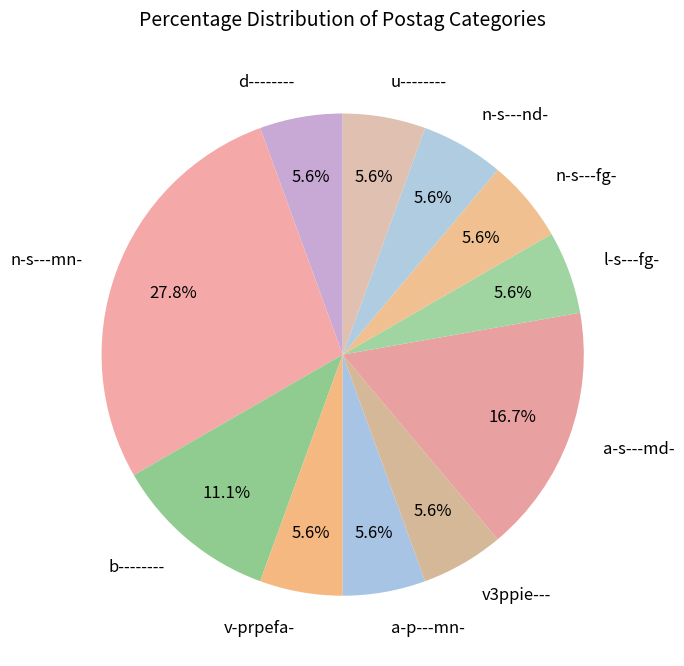

Does any single category account for the majority?

No